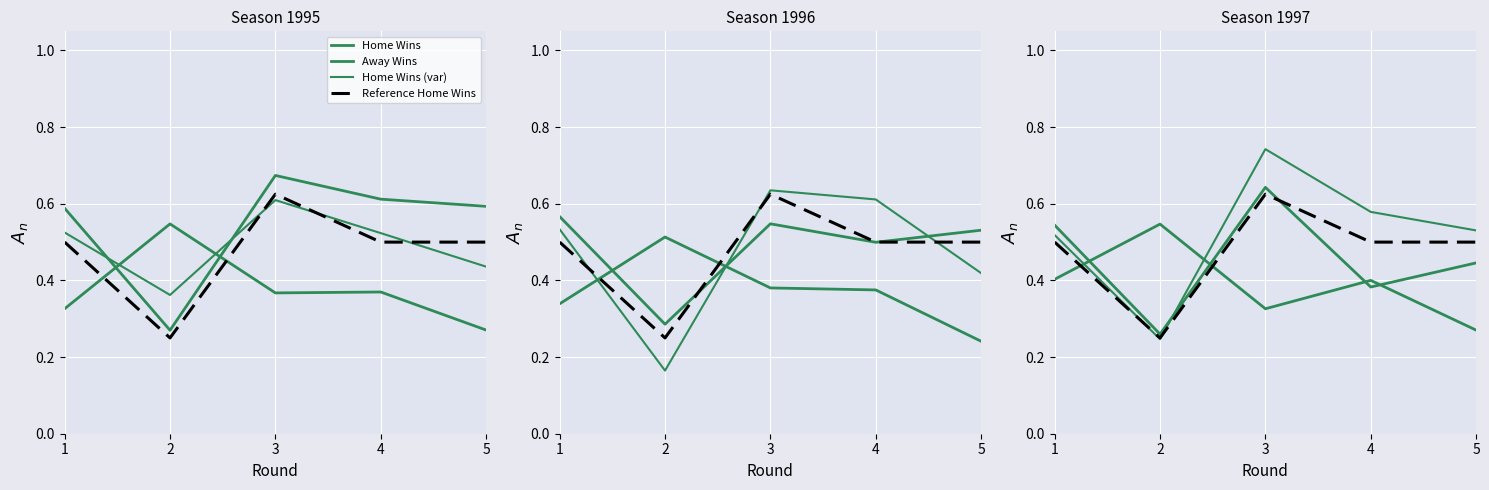

What is the value of the Reference Home Wins point at the 5th from the left?

0.5